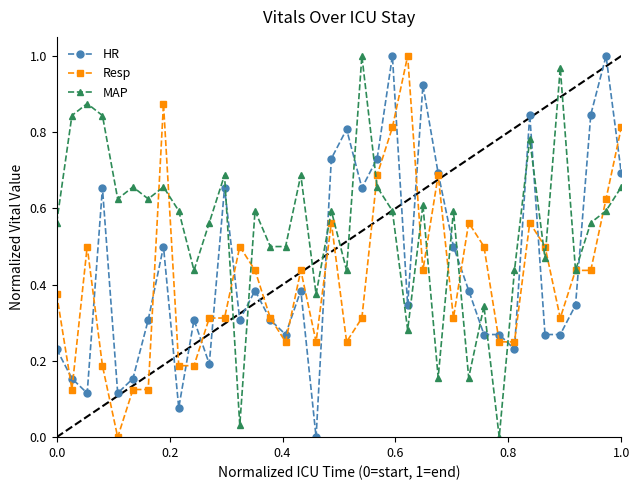

True or false: MAP has more than 2 points higher than both neighbors.

True